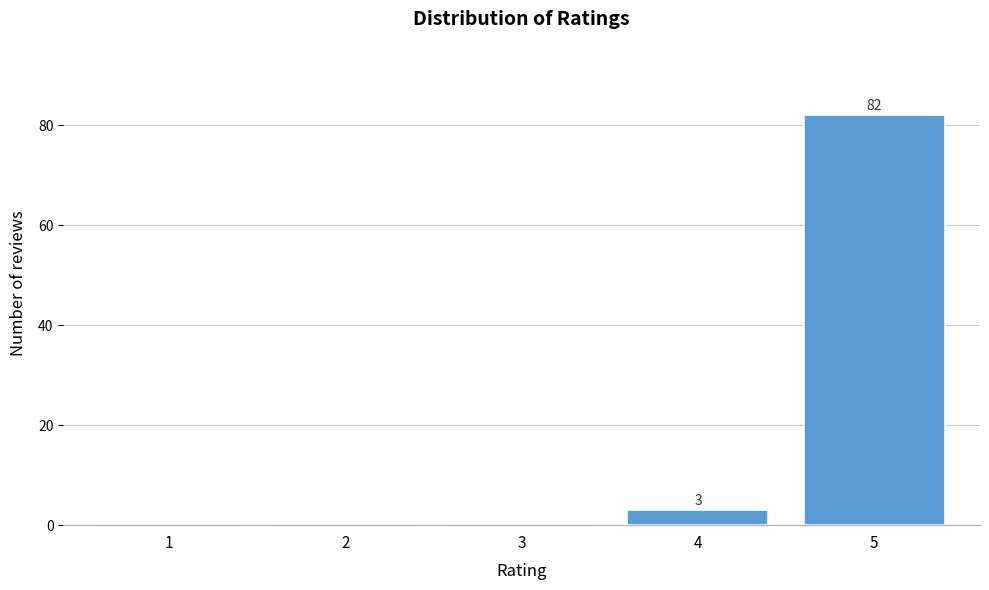

Reading right to left, list all the values displayed in this chart.

5=82	4=3	3=0	2=0	1=0